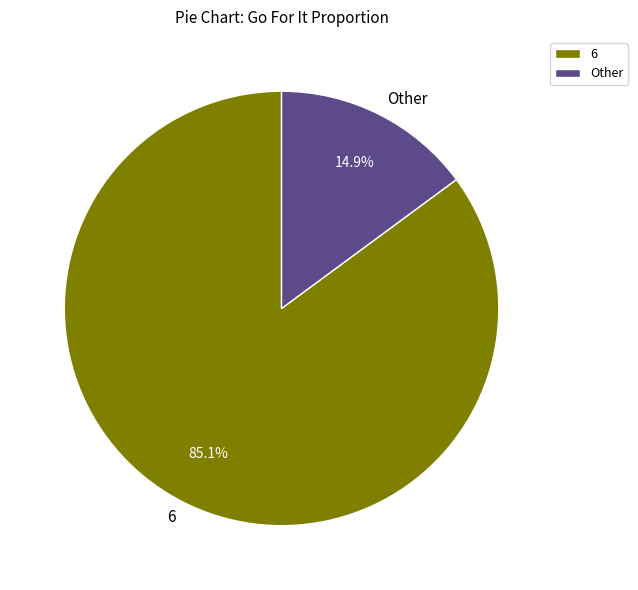

Which slice represents more than half of the pie?

6